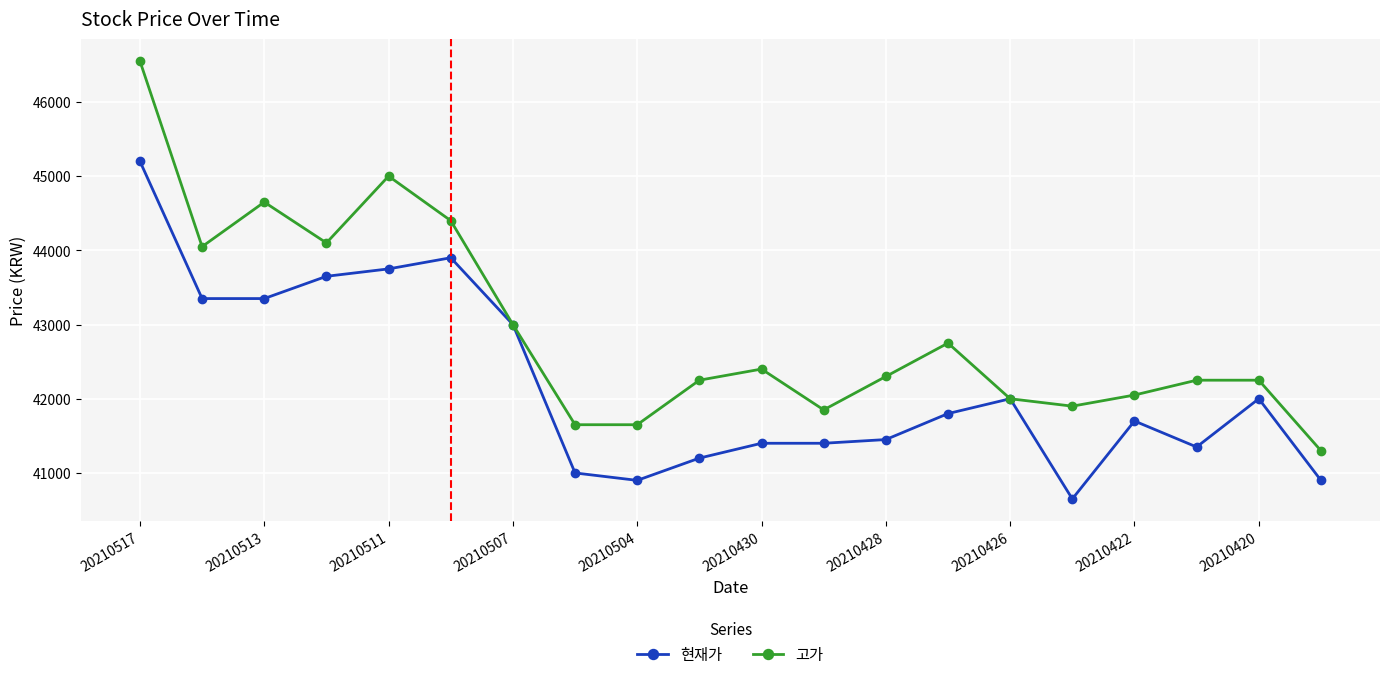

Count the number of categories in the chart.

20